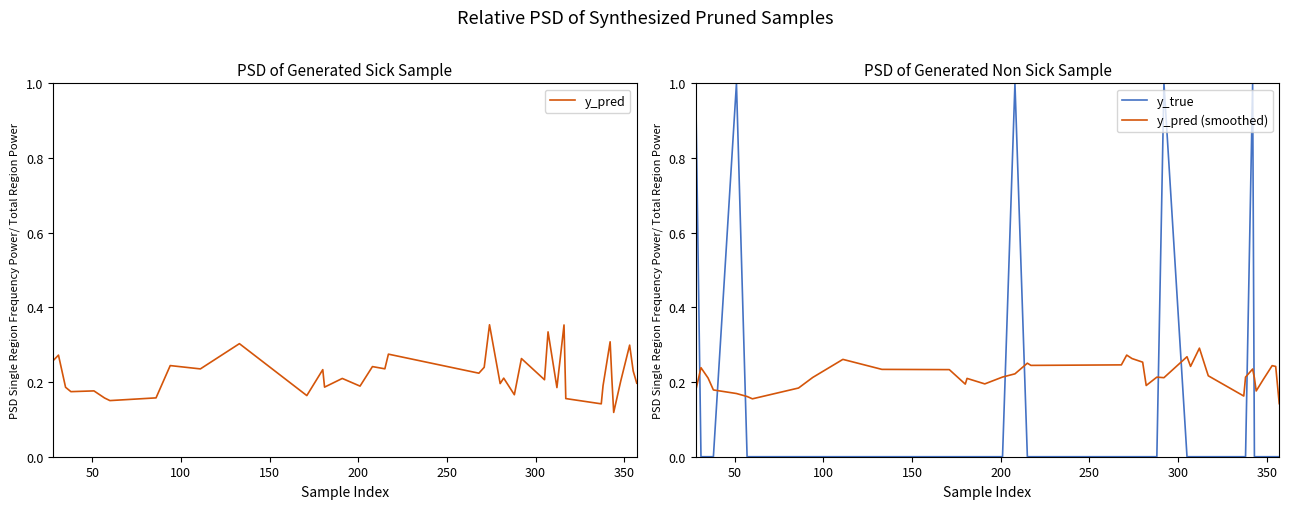

Which series ends up on top after the final intersection of y_true and y_pred (smoothed)?

y_pred (smoothed)